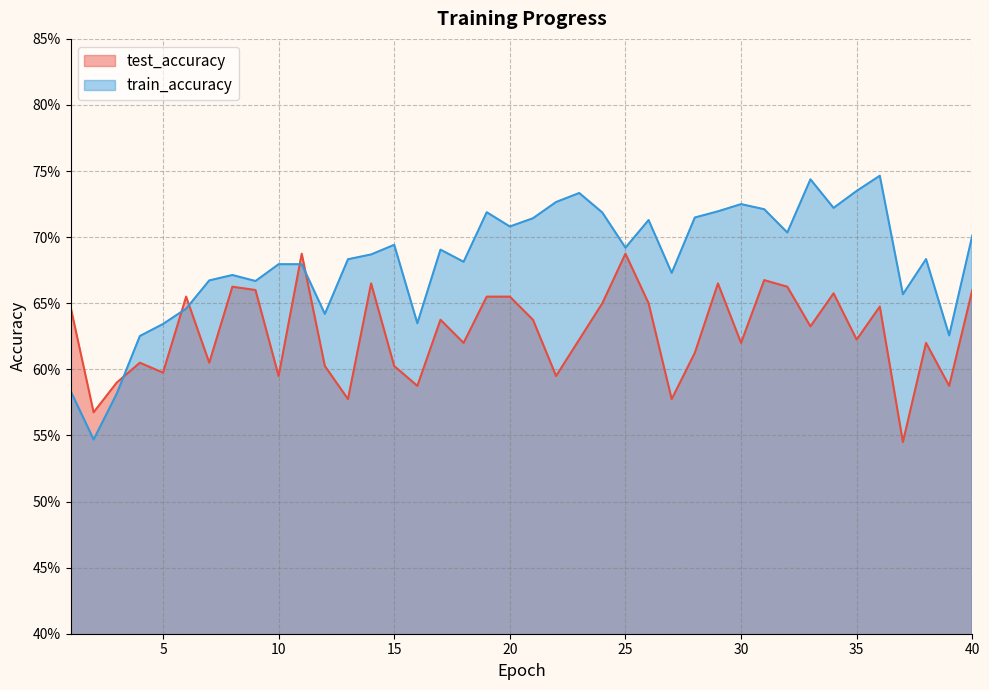

What are all the series names shown in the legend?

test_accuracy, train_accuracy